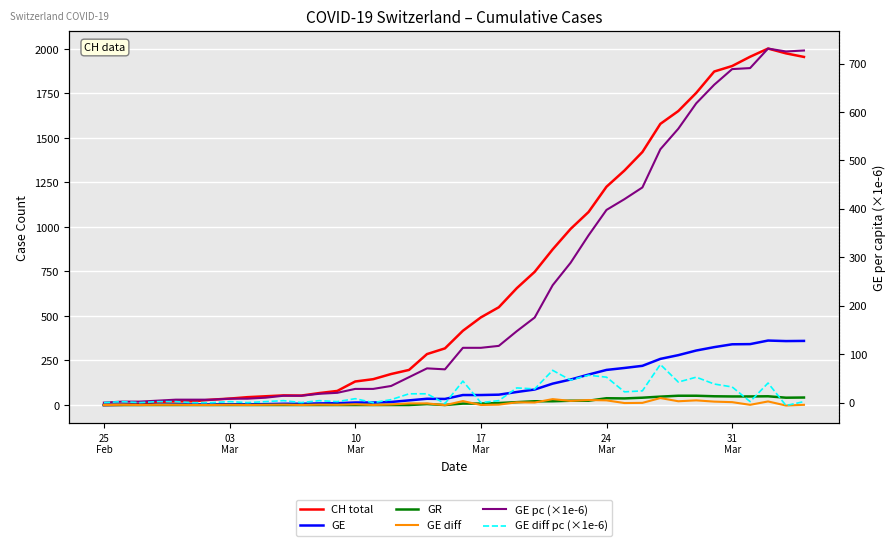

Where does the CH total series first go above 417?

17 Mar